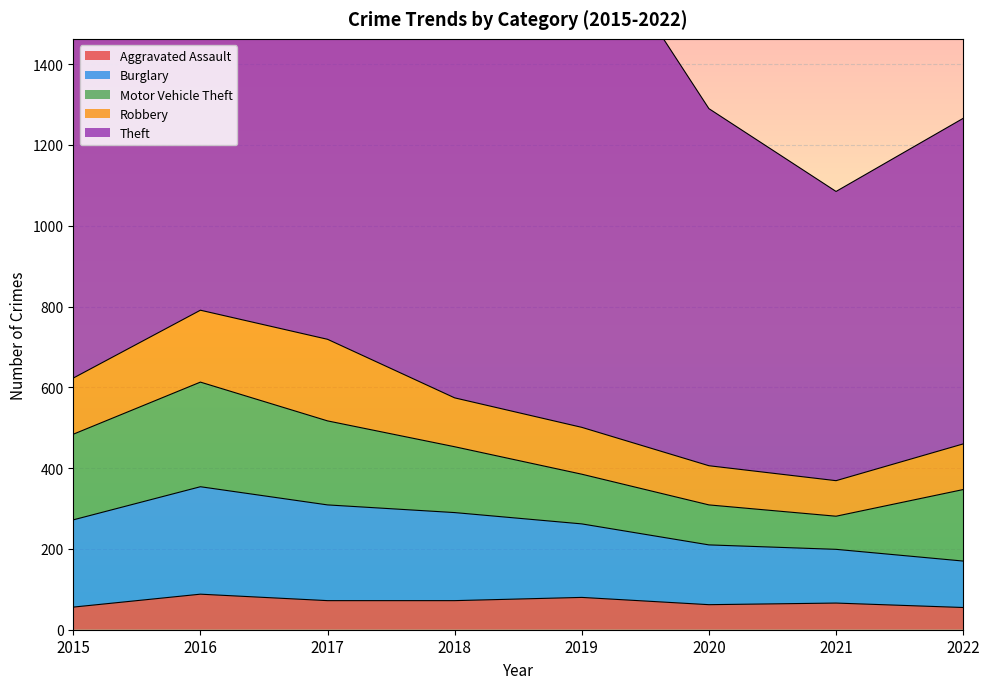

What value does the Aggravated Assault series have at 2020, to the nearest 10?

60